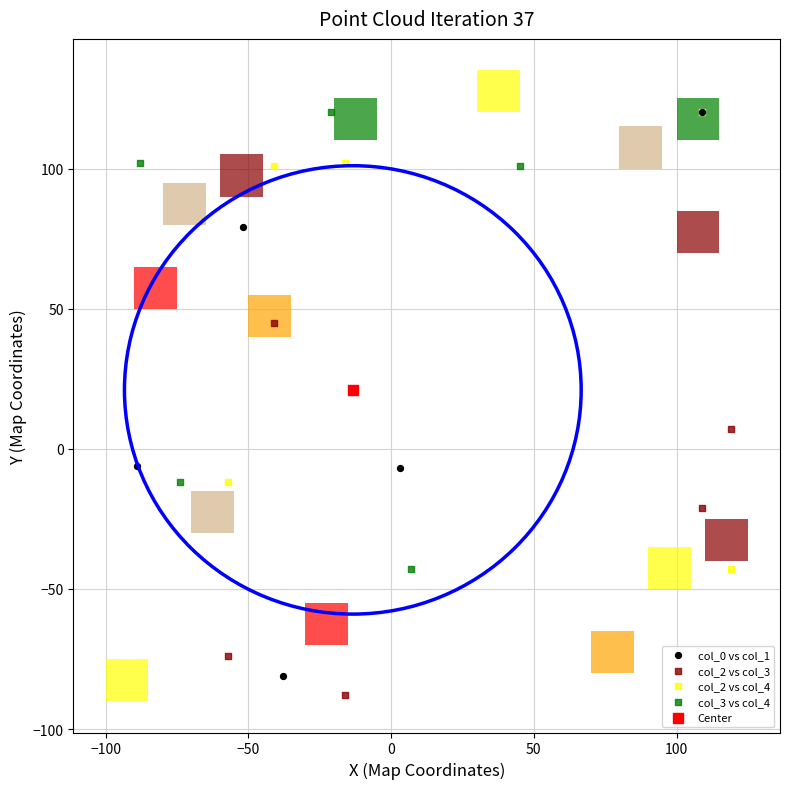

Which series contains the lowest Y value?

col_2 vs col_3